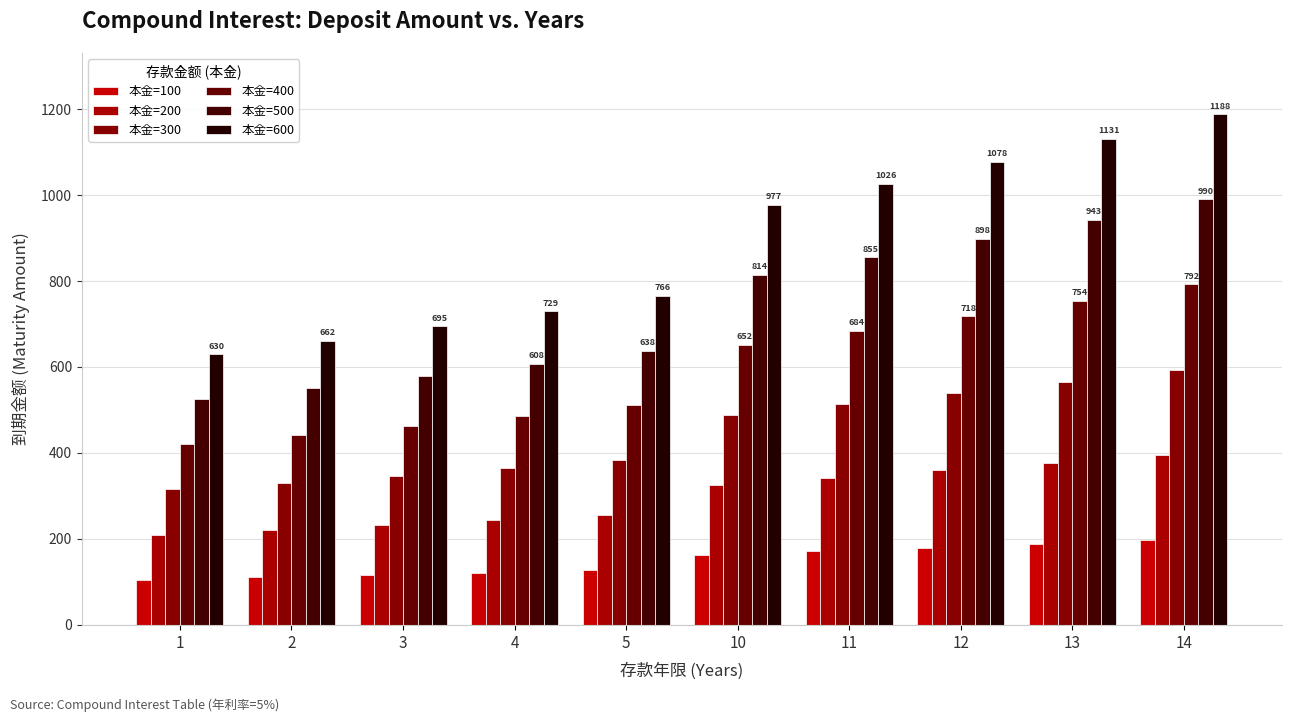

Rank the series at 5 from highest to lowest value.

本金=600, 本金=500, 本金=400, 本金=300, 本金=200, 本金=100